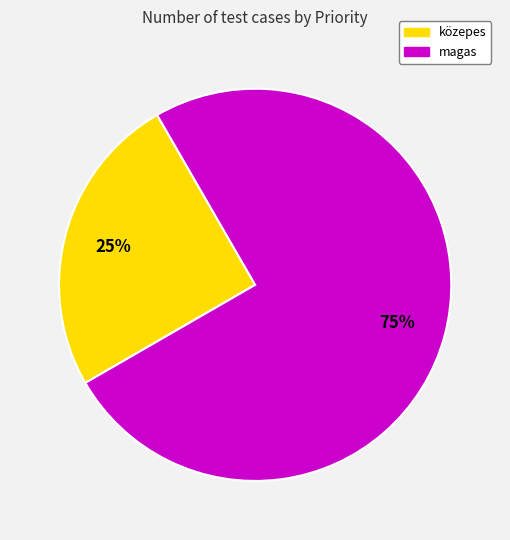

Rank the categories by value from highest to lowest.

magas, közepes